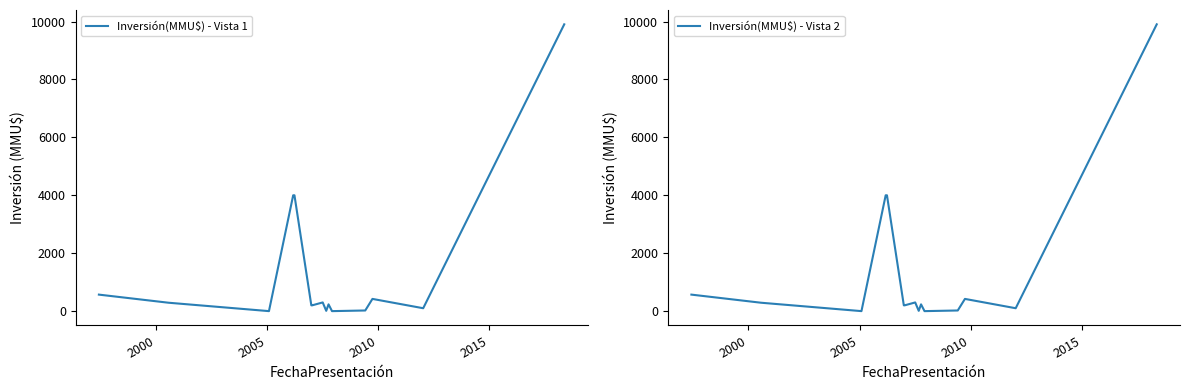

How many categories are shown in the chart?

15